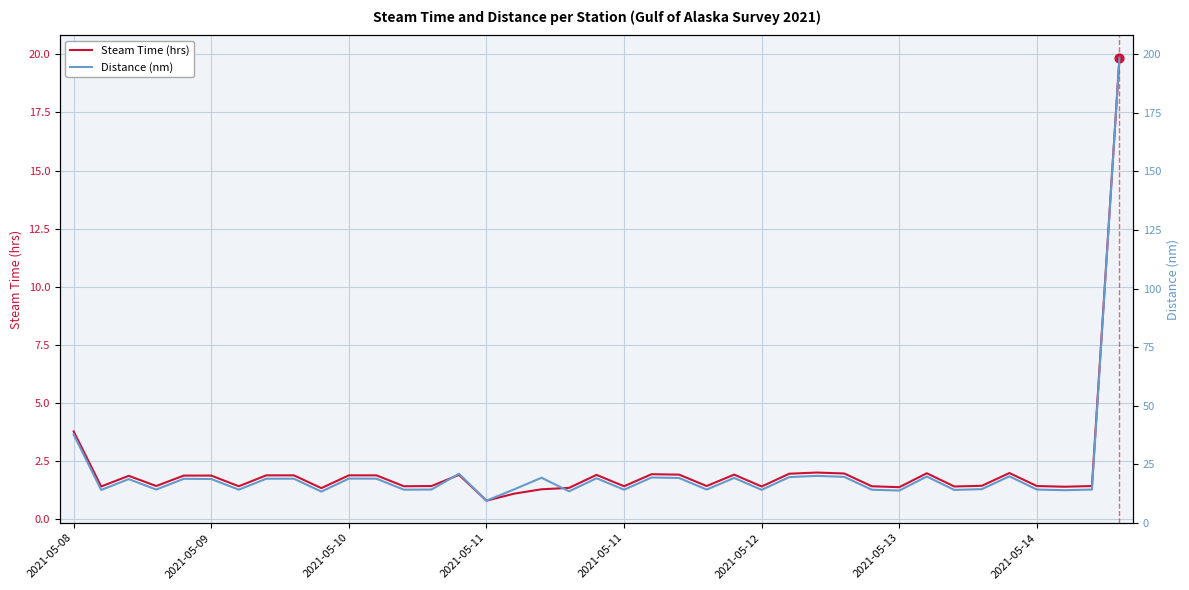

At which category is the sum across all series the highest?

38